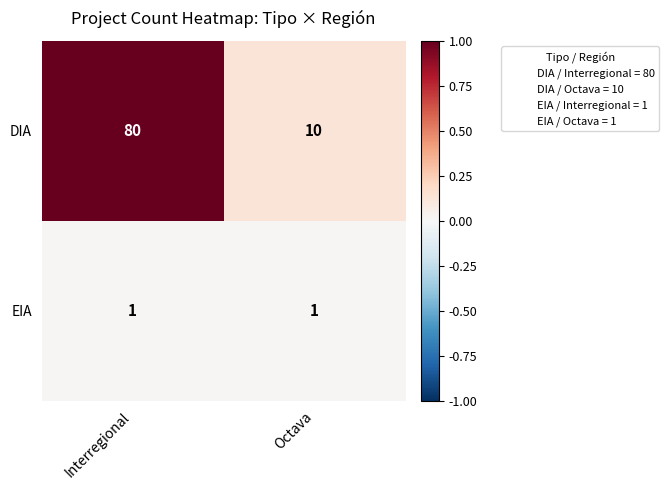

True or false: EIA has a value of 1 at Interregional.

True